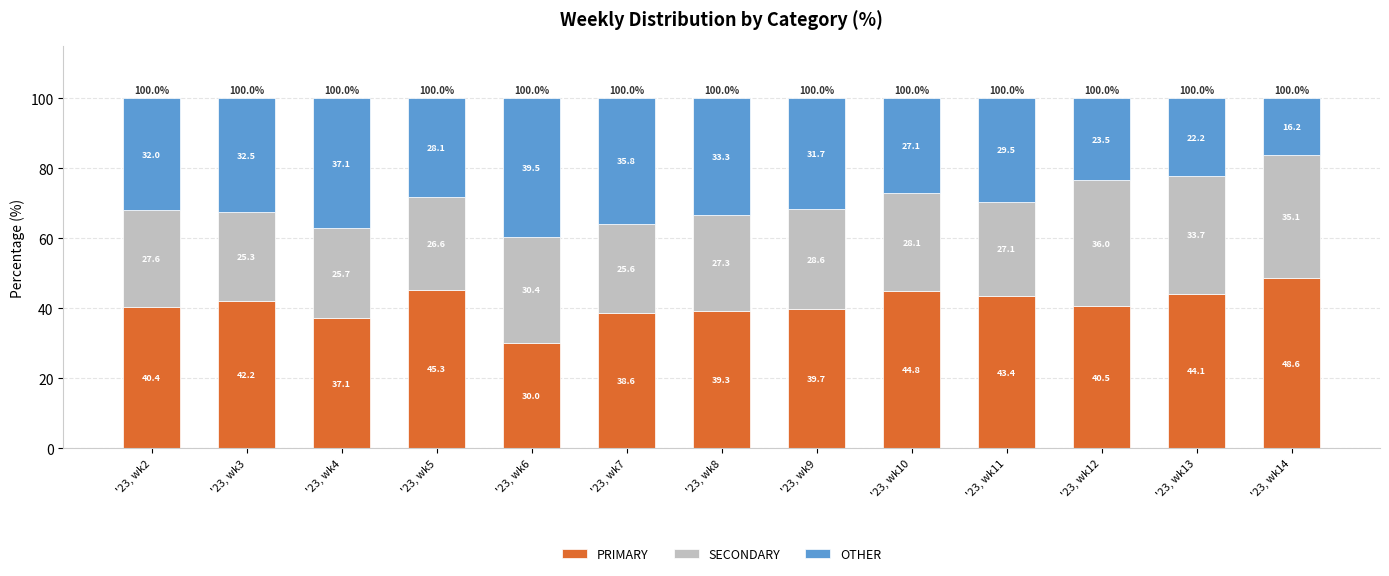

Which category has the highest value in the PRIMARY series?

'23, wk14